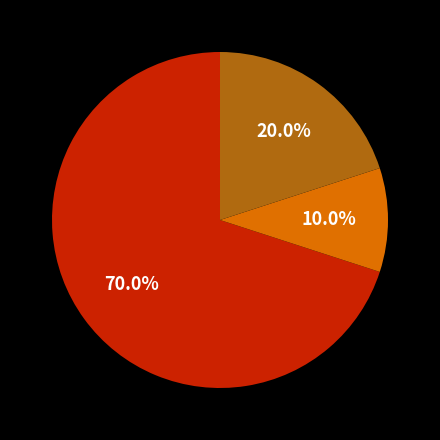

Is there a majority slice in this chart?

Yes